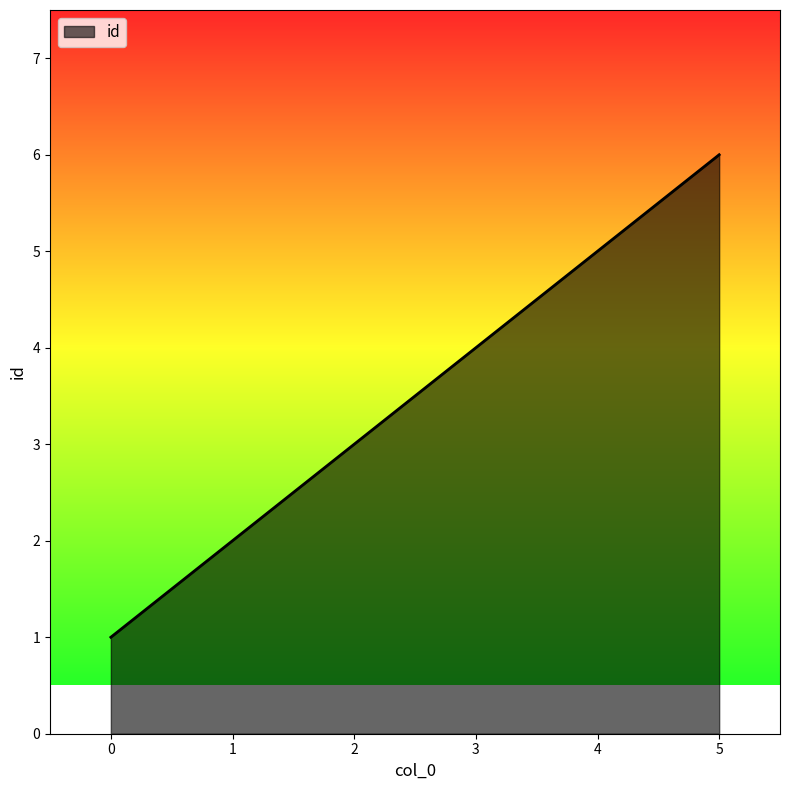

At which category does the chart reach its peak across all series?

5